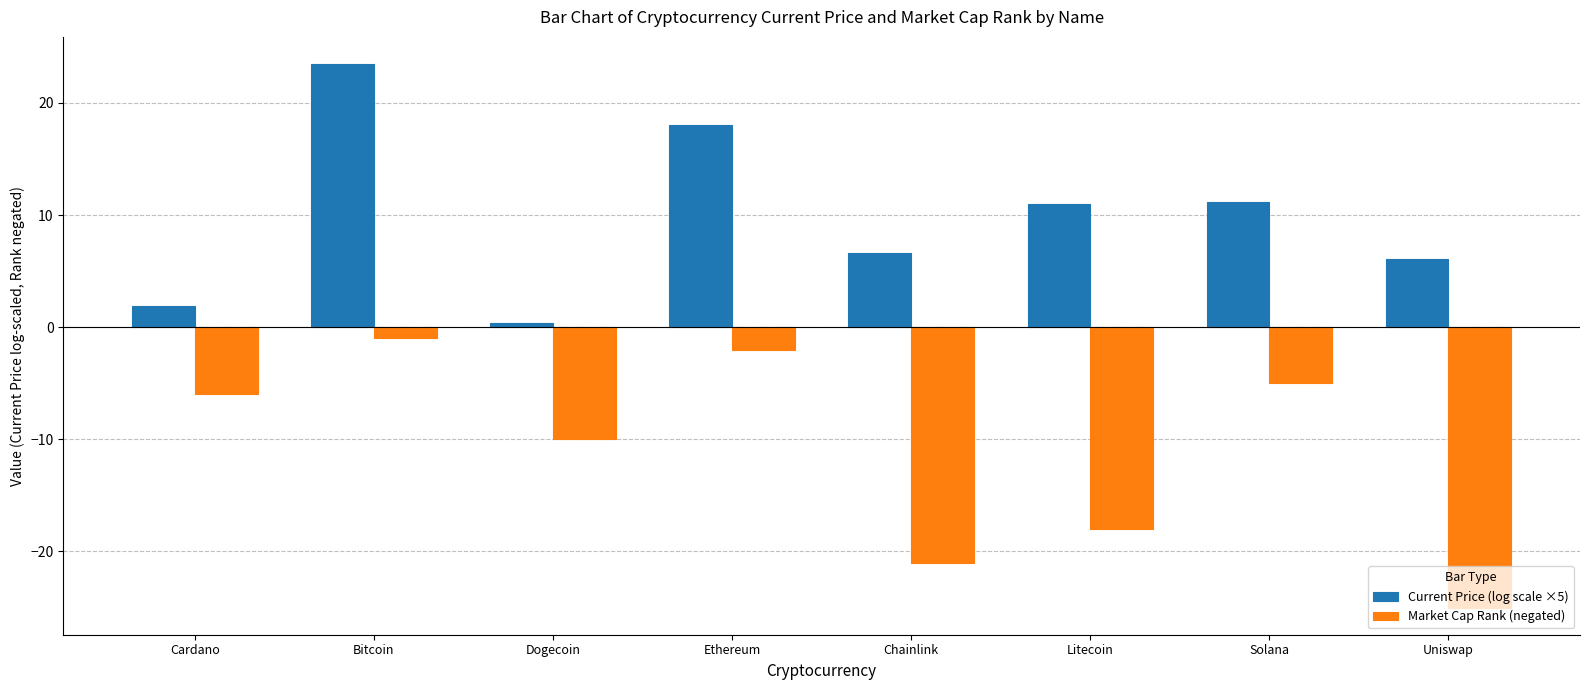

What is the label of the 5th bar from the left?

Chainlink